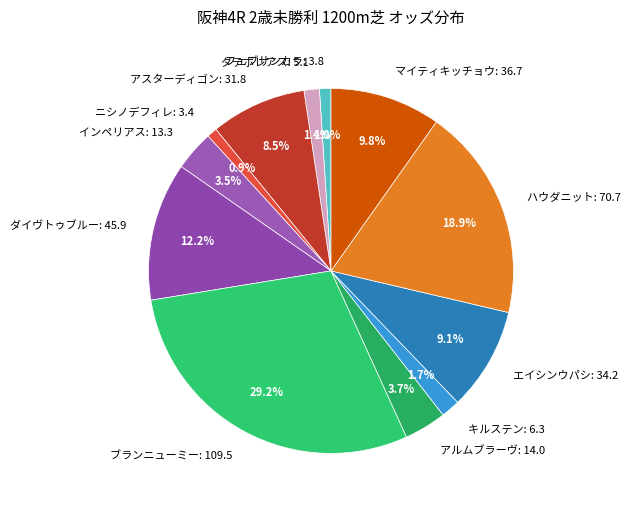

How many slices are in this pie chart?

12